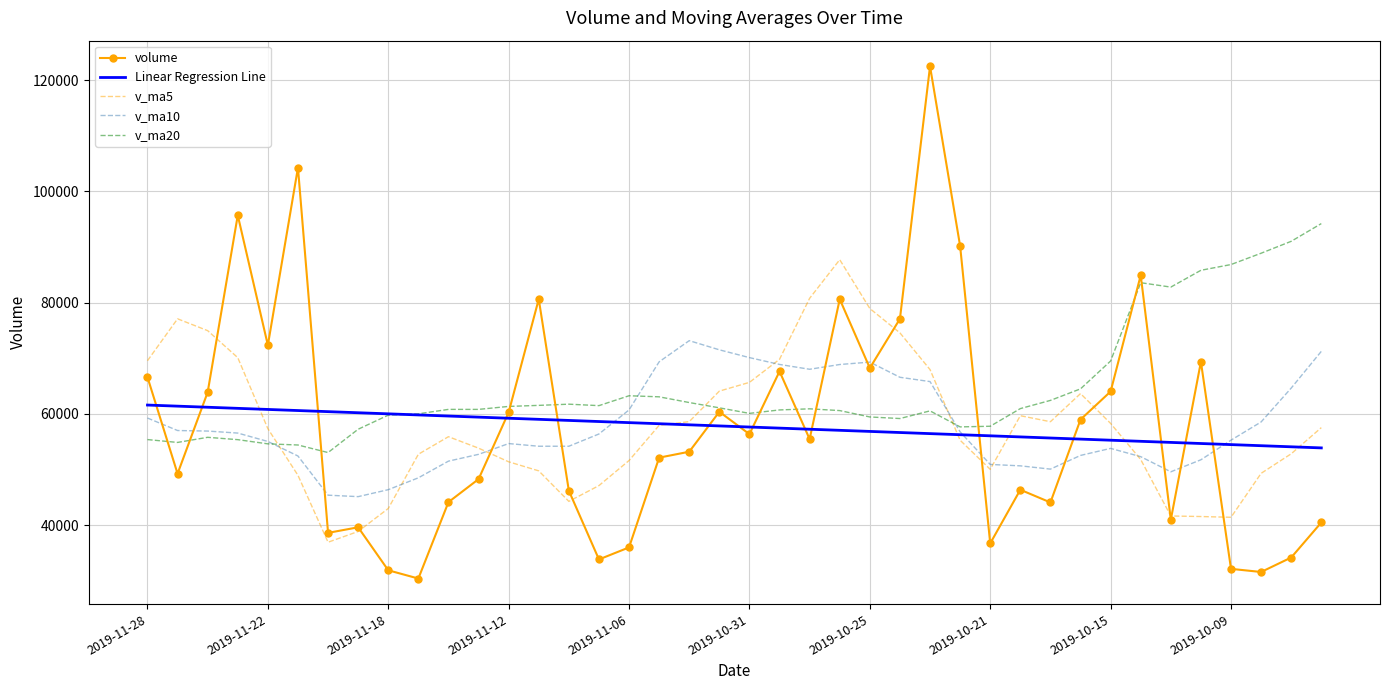

Which series has the widest spread of values?

volume